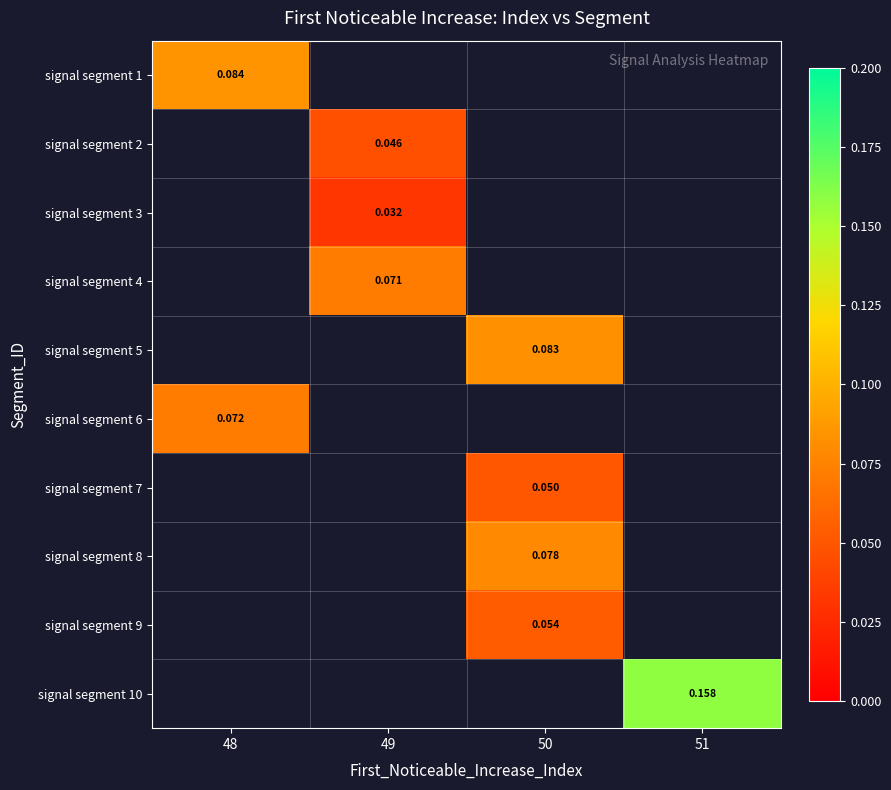

Is the value of signal segment 4 at 49 greater than the value of signal segment 8 at 50?

No